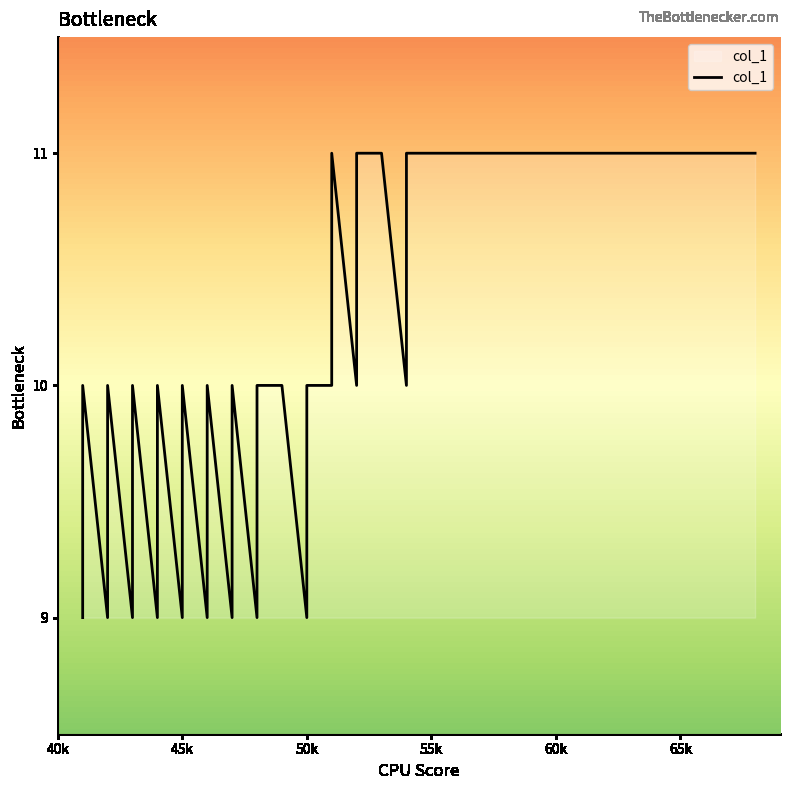

How many lines are shown in the chart?

1